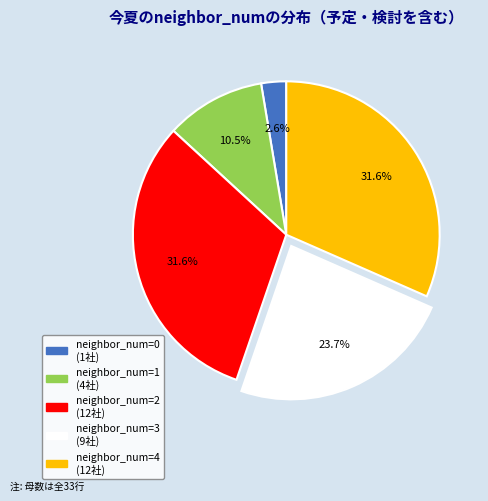

How many segments does this pie chart have?

5